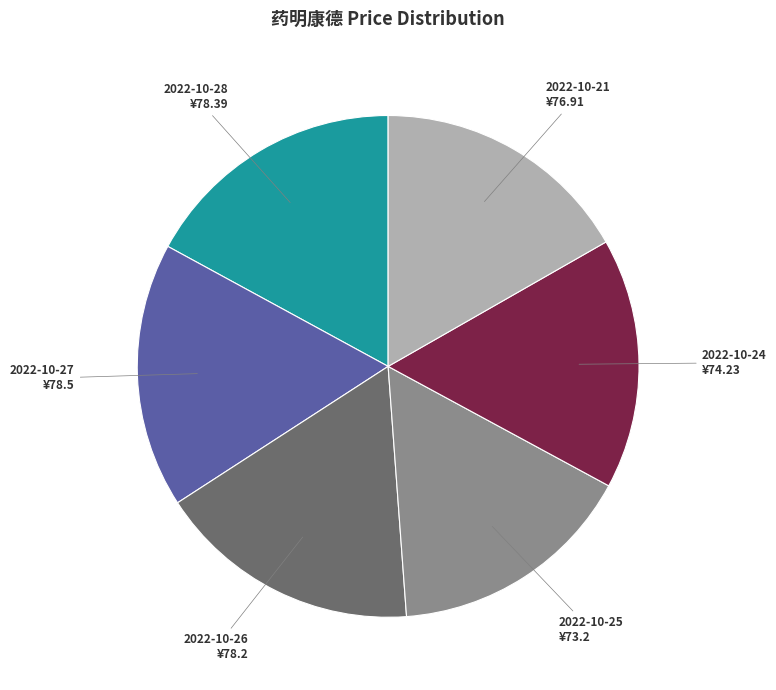

Is there a majority slice in this chart?

No